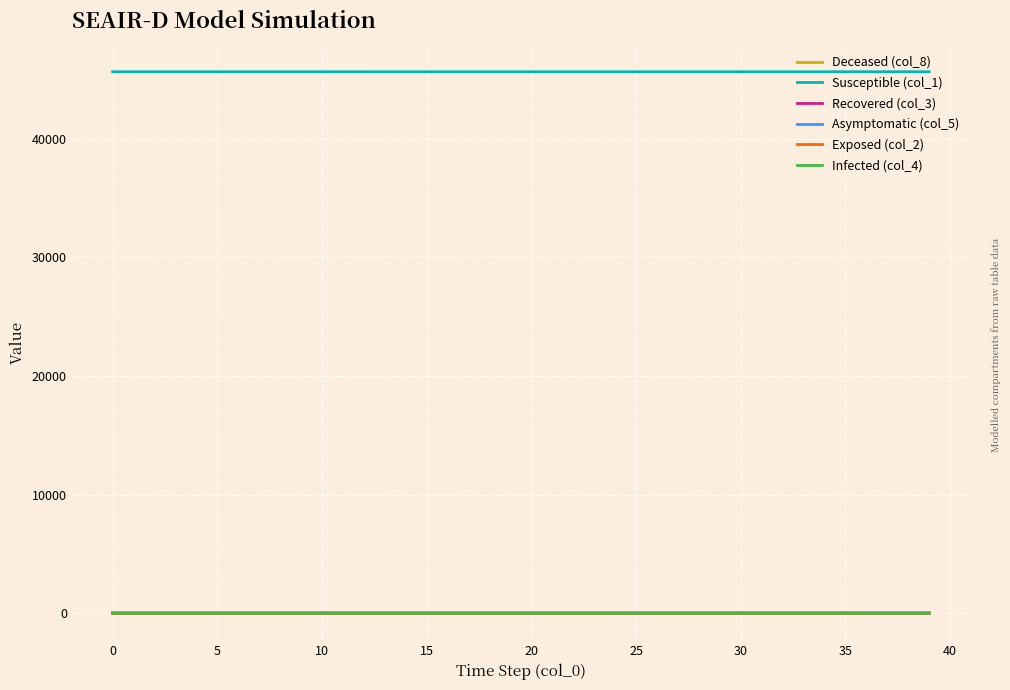

What is the maximum value shown in the chart?

45647.0